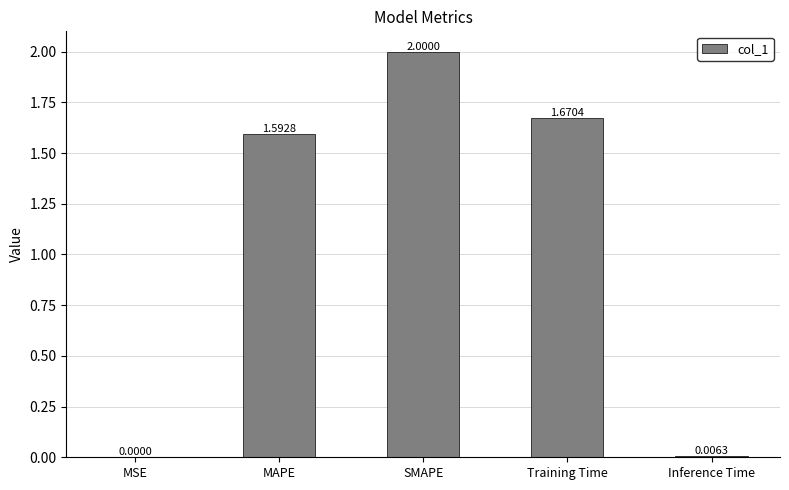

Which category has the highest value across all series?

SMAPE